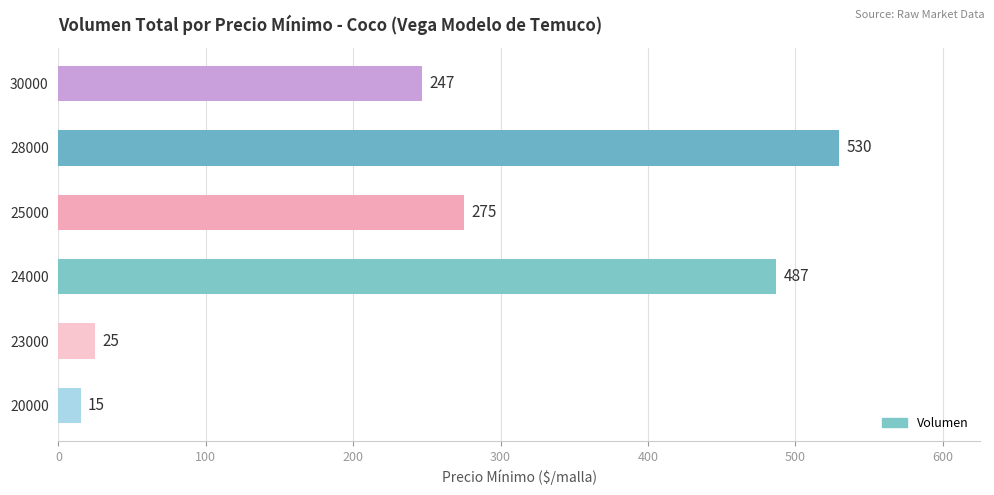

The chart shows a value of 275 at 25000. True or false?

True